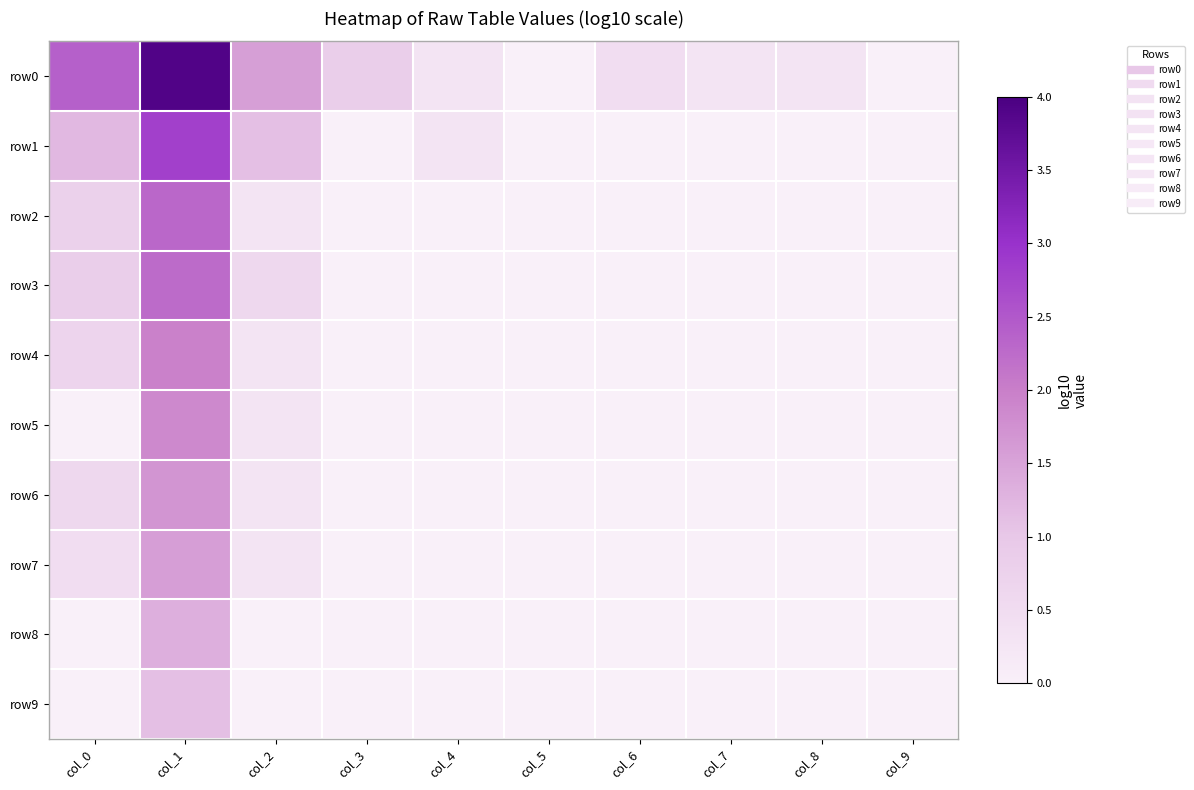

Rank the series at col_3 from lowest to highest value.

row1, row2, row3, row4, row5, row6, row7, row8, row9, row0